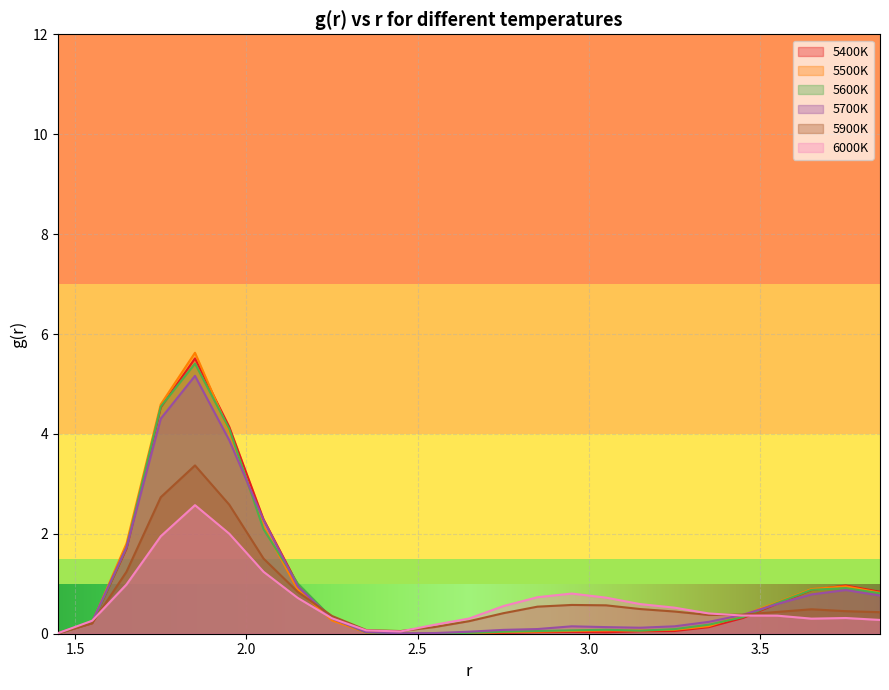

True or false: 5400K has more than 2 points higher than both neighbors.

True